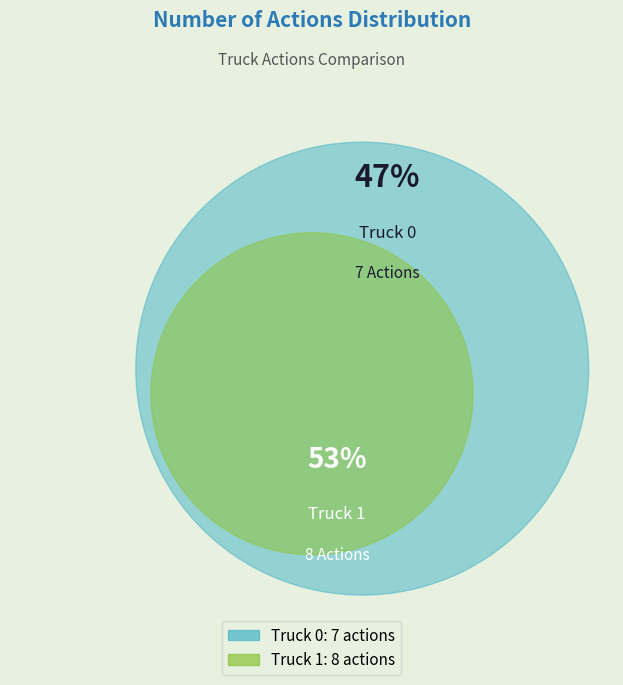

Rank the categories by value from lowest to highest.

Truck 0, Truck 1